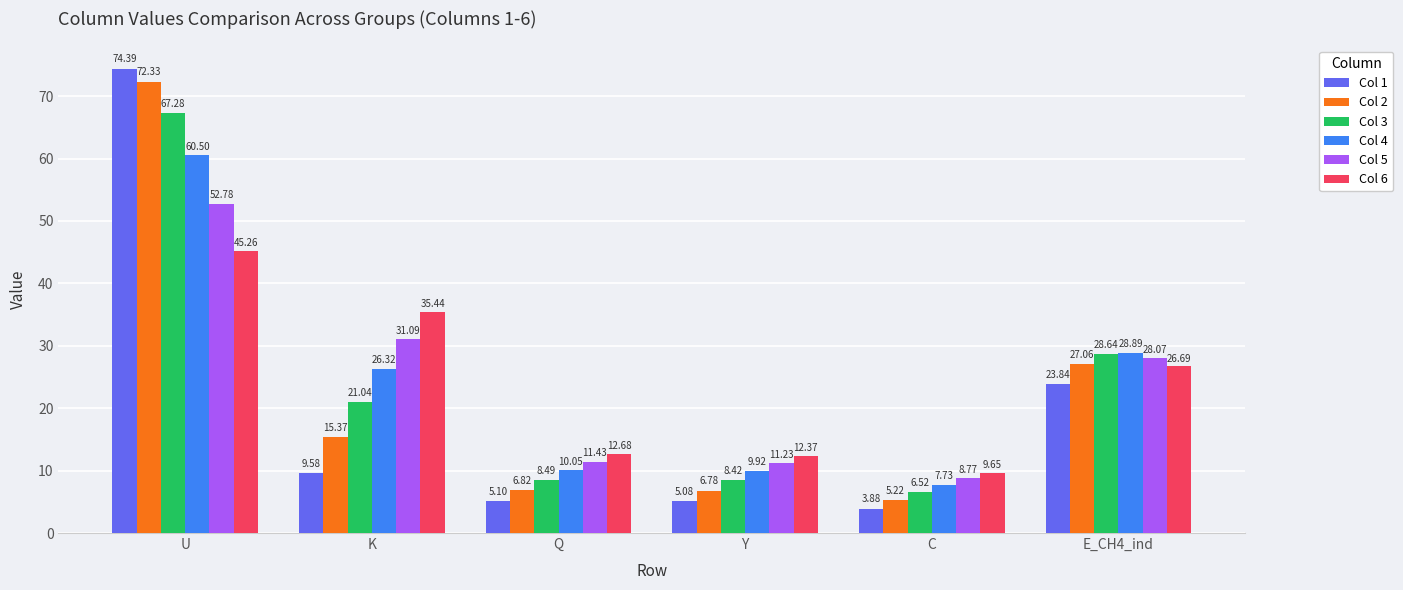

Count the number of categories in the chart.

6